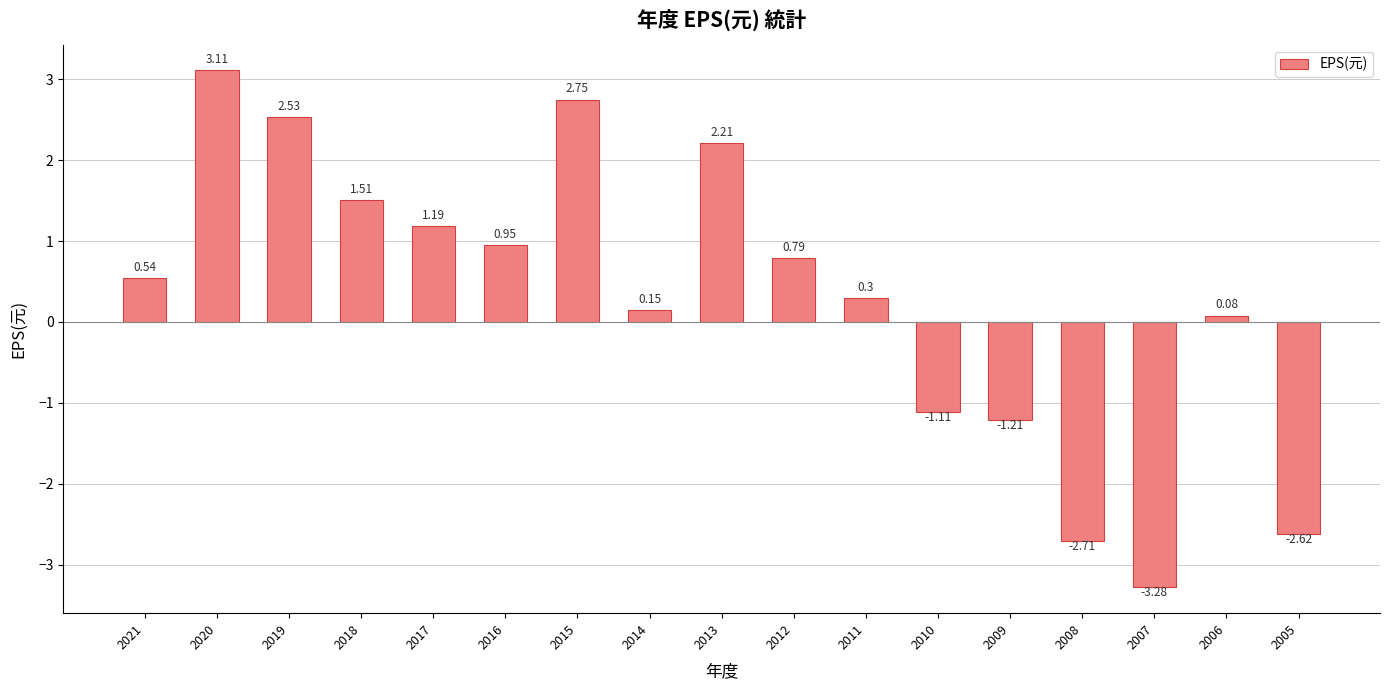

True or false: the data shows -4.8 at 2007.

False